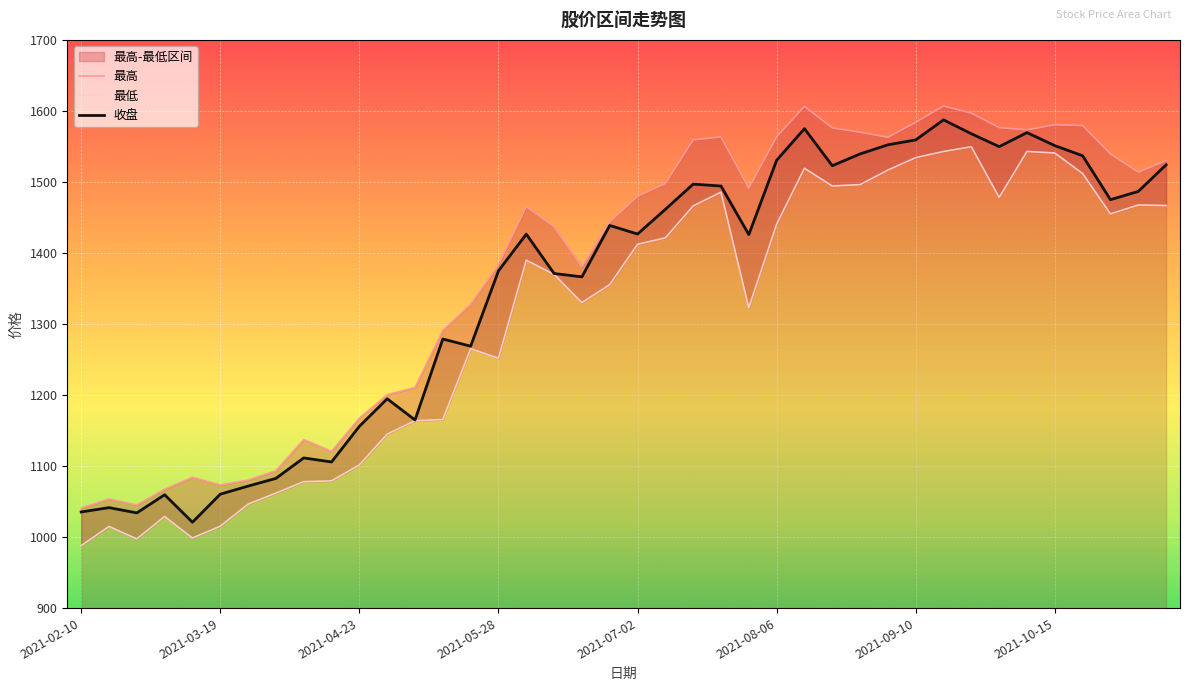

What are all the series names shown in the legend?

最高, 最低, 收盘